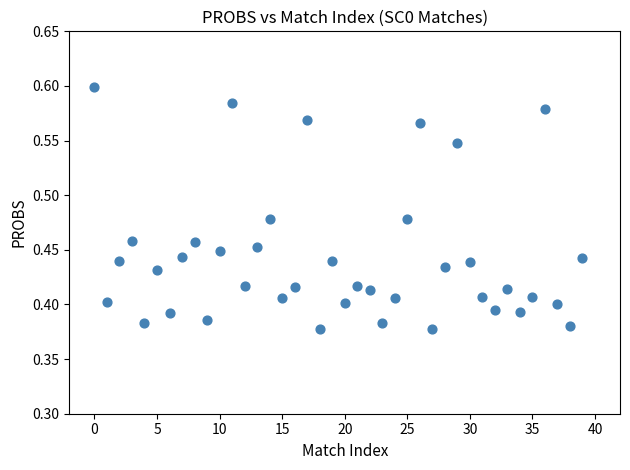

Count the number of points in this scatter plot.

40